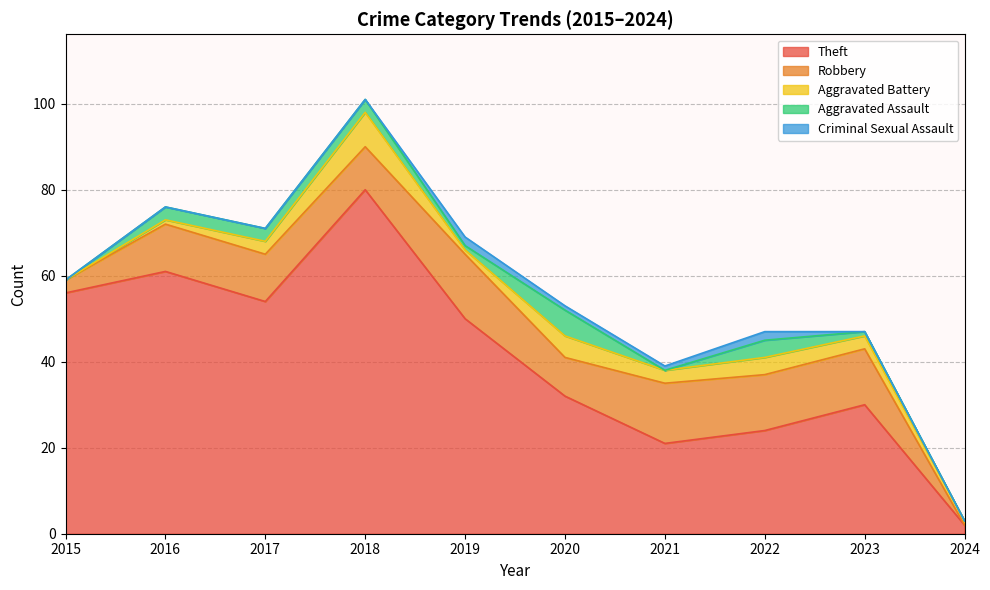

Where is the first local minimum for Theft?

2017